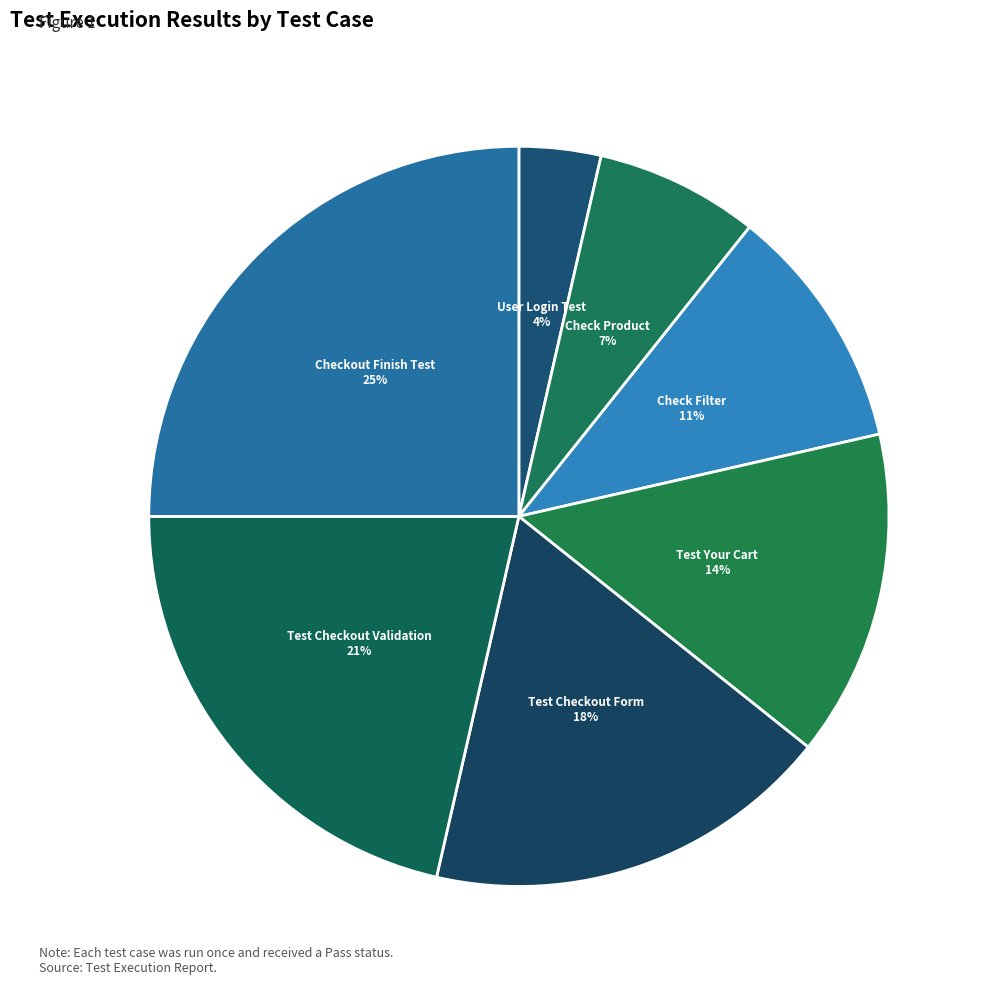

Does Checkout Finish Test account for over 50% of the chart?

No